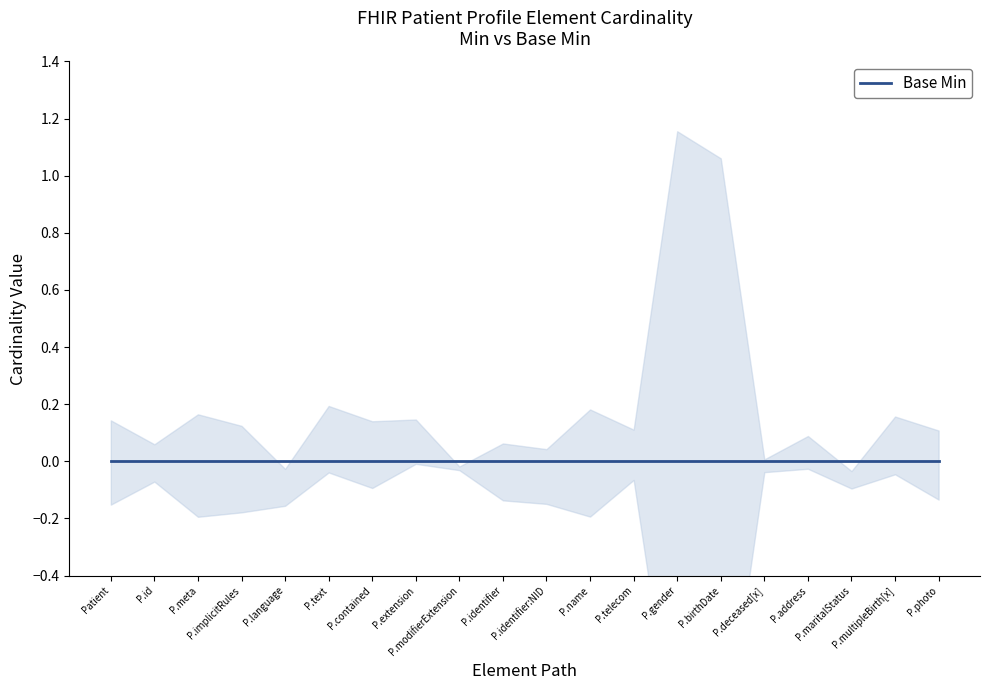

Reading left to right, extract all data points from this chart.

Min: 0	0	0	0	0	0	0	0	0	0	0	0	0	1	1	0	0	0	0	0
Base Min: 0	0	0	0	0	0	0	0	0	0	0	0	0	0	0	0	0	0	0	0